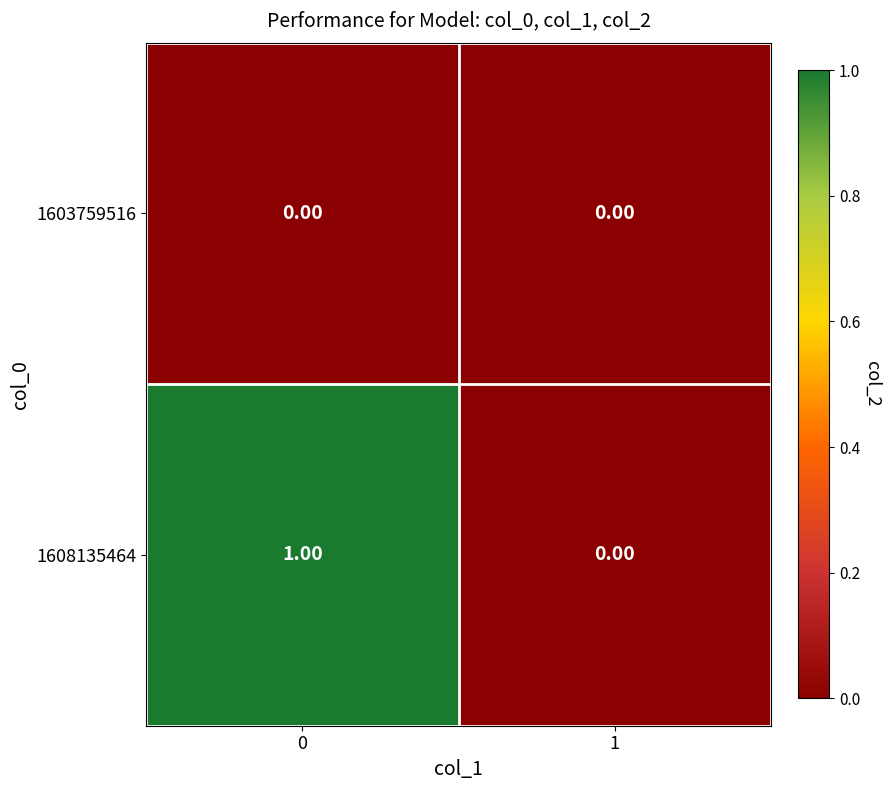

Between 0 and 1, which series saw the biggest shift?

1608135464